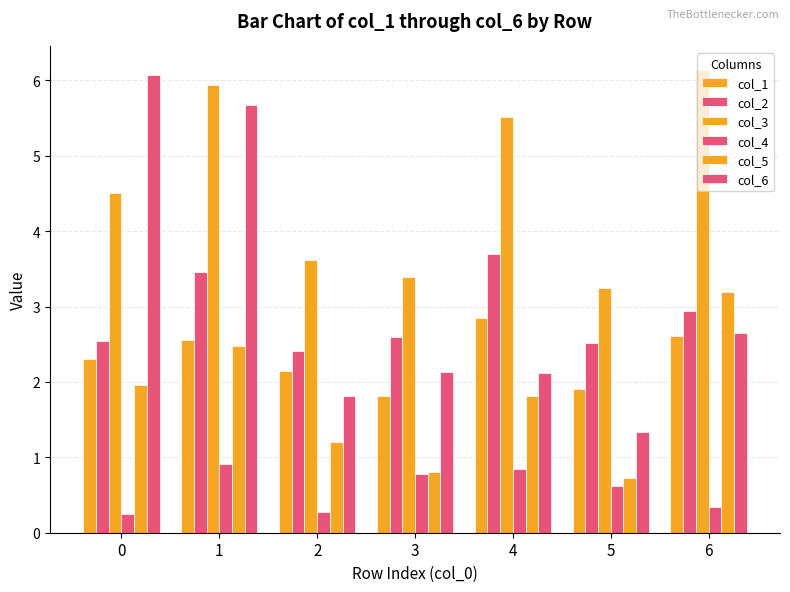

At which label is col_3 closest to 4?

2